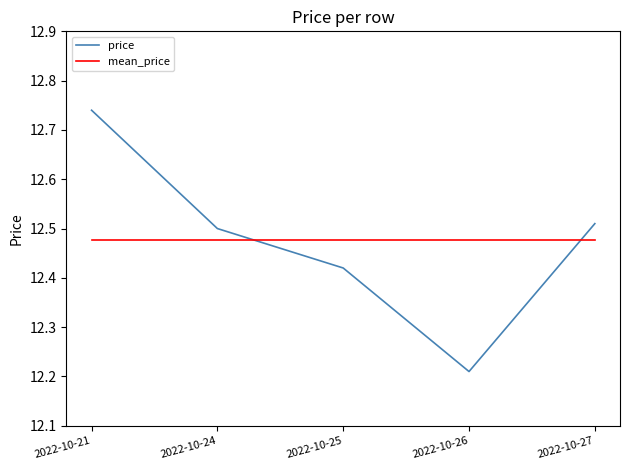

The value of mean_price at 2022-10-26 is 4.8. True or false?

False